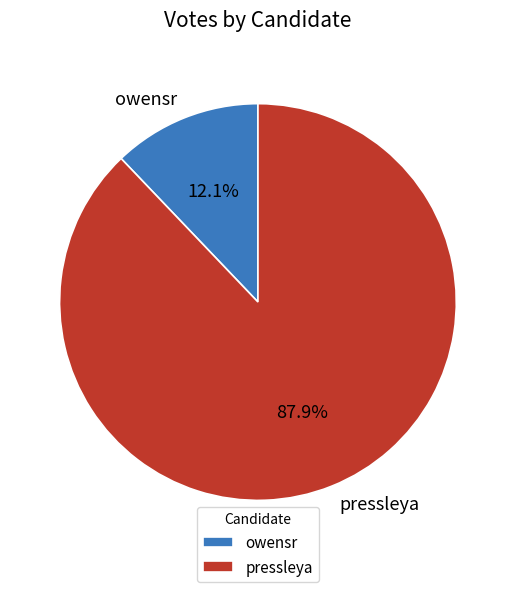

To the nearest percent, what is the difference between the largest and smallest slice percentages?

76%